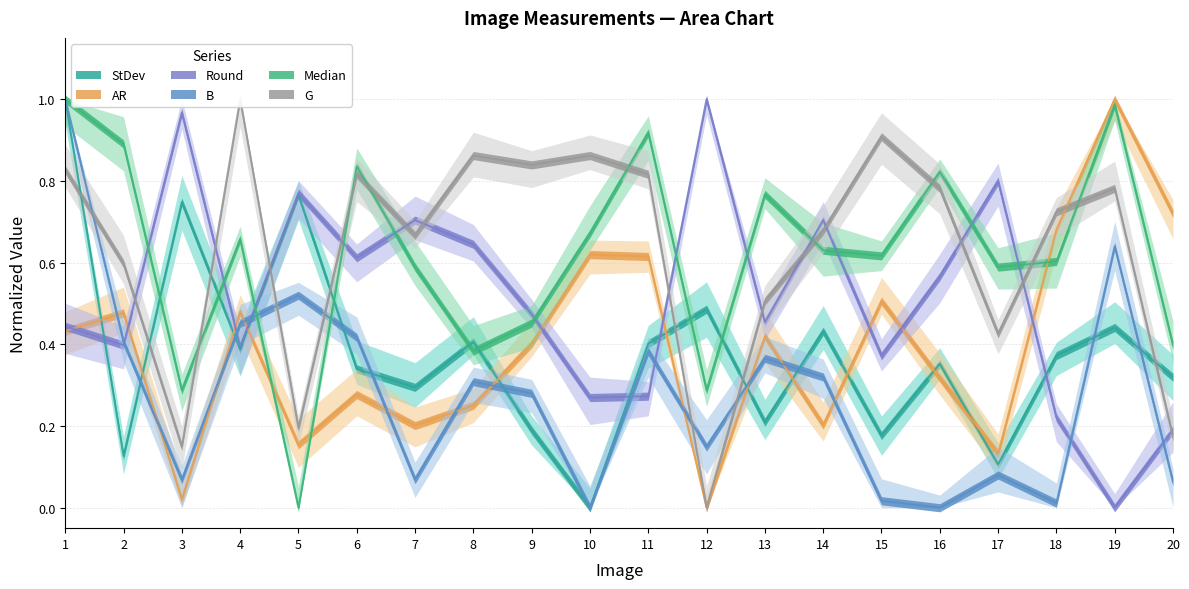

Reading right to left, list all the values displayed in this chart.

StDev: 0.3	0.4	0.4	0.1	0.4	0.2	0.4	0.2	0.5	0.4	0.0	0.2	0.4	0.3	0.3	0.8	0.4	0.7	0.1	1.0
AR: 0.7	1.0	0.7	0.1	0.3	0.5	0.2	0.4	0.0	0.6	0.6	0.4	0.3	0.2	0.3	0.2	0.5	0.0	0.5	0.4
Round: 0.2	0.0	0.2	0.8	0.6	0.4	0.7	0.5	1.0	0.3	0.3	0.5	0.6	0.7	0.6	0.8	0.4	1.0	0.4	0.4
B: 0.1	0.6	0.0	0.1	0.0	0.0	0.3	0.4	0.1	0.4	0.0	0.3	0.3	0.1	0.4	0.5	0.5	0.1	0.4	1.0
Median: 0.4	1.0	0.6	0.6	0.8	0.6	0.6	0.8	0.3	0.9	0.7	0.5	0.4	0.6	0.8	0.0	0.7	0.3	0.9	1.0
G: 0.2	0.8	0.7	0.4	0.8	0.9	0.7	0.5	0.0	0.8	0.9	0.8	0.9	0.7	0.8	0.2	1.0	0.1	0.6	0.8